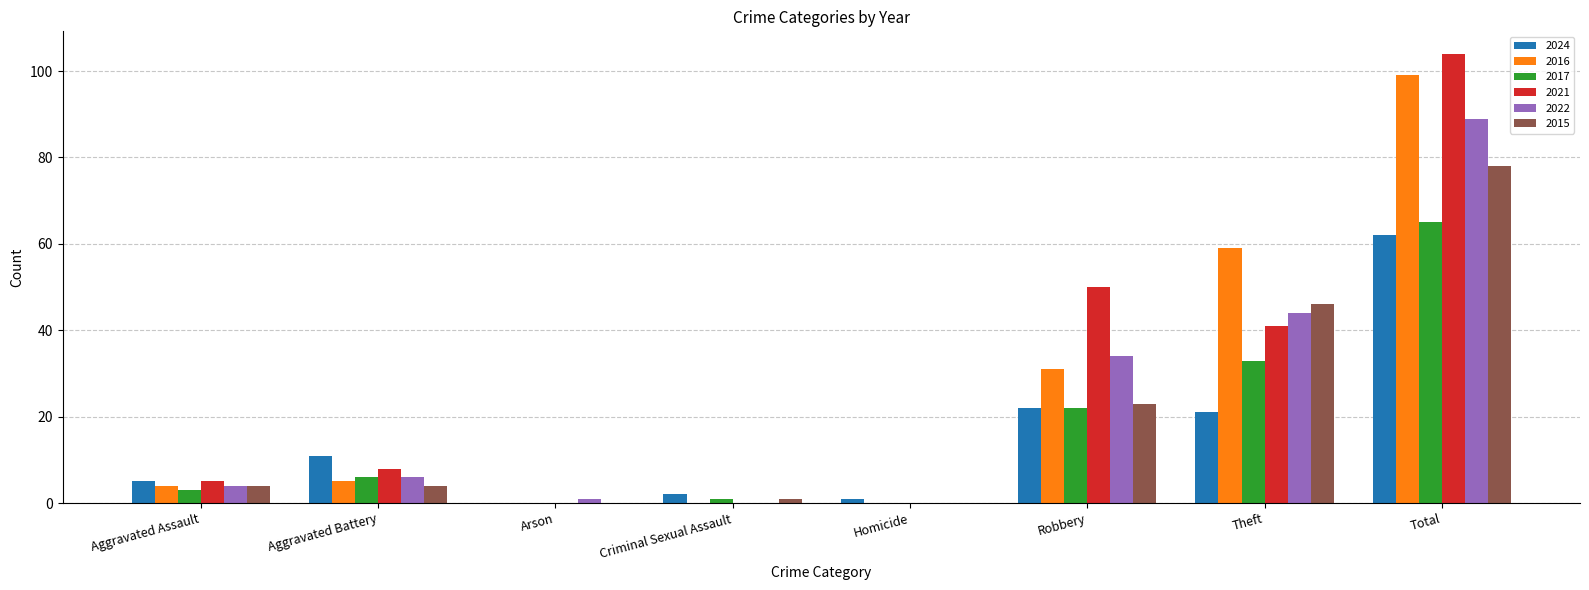

Which series has the largest total across all categories?

2021